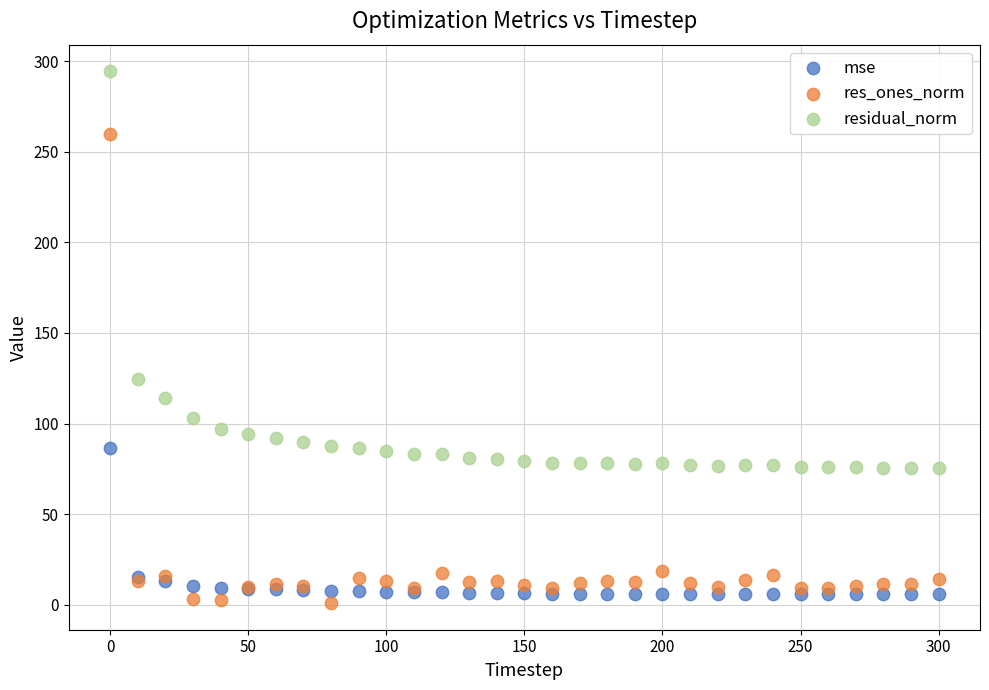

What is the X range (max minus min) for the scatter plot?

300.0